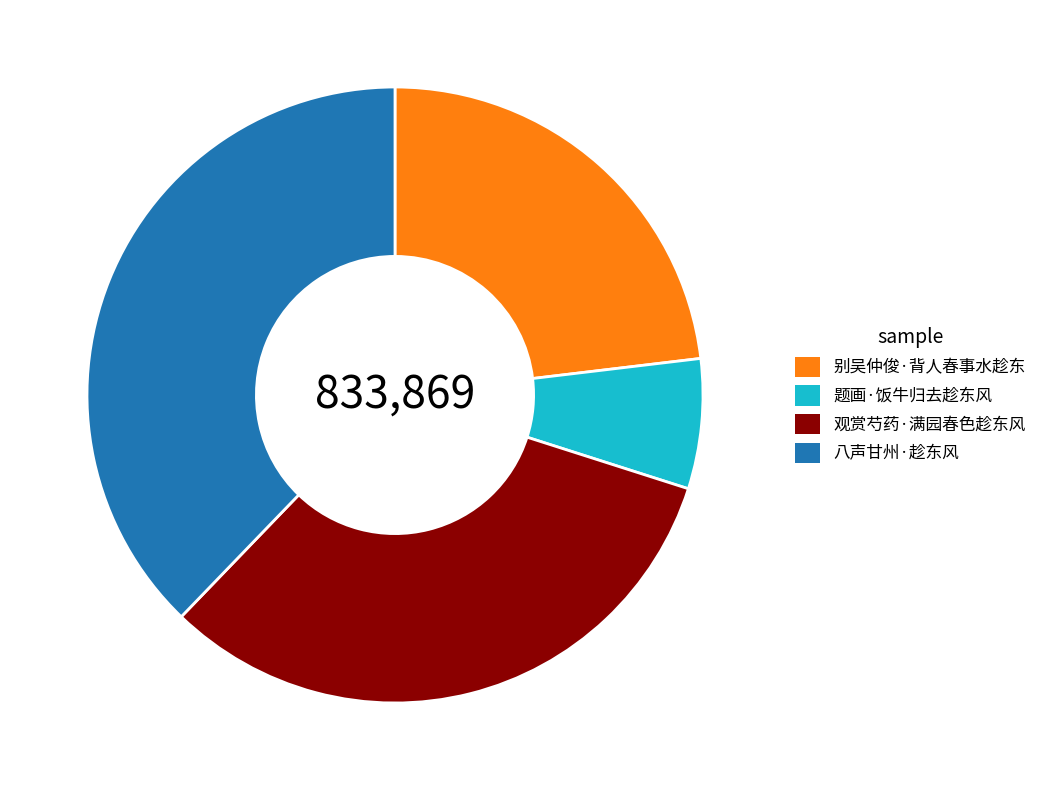

How many slices are in this pie chart?

4